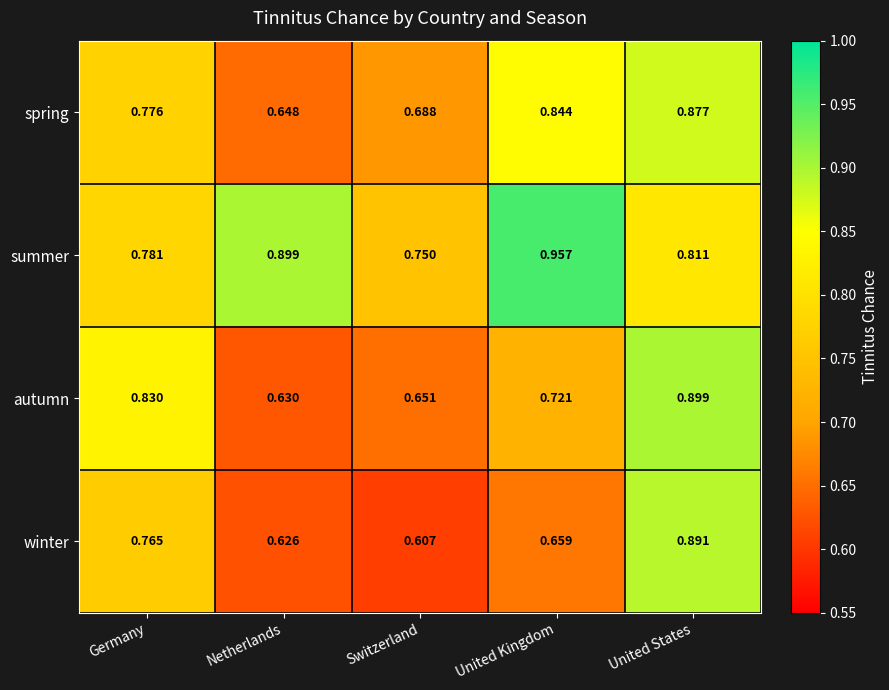

List the series in order of their peak value, highest first.

summer, autumn, winter, spring